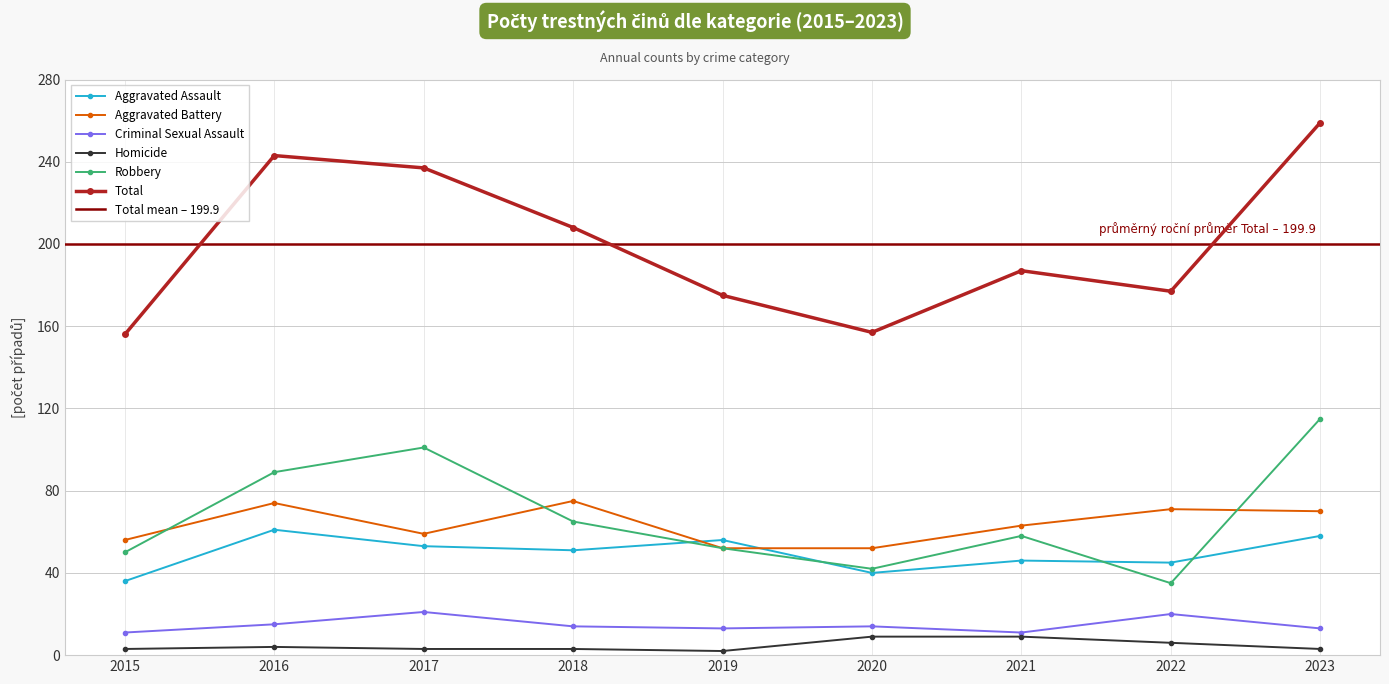

What is the total value across all series at 2018?

416